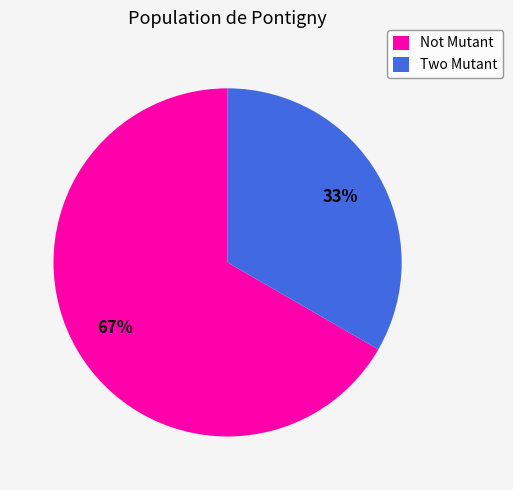

Which has a higher value, Two Mutant or Not Mutant?

Not Mutant